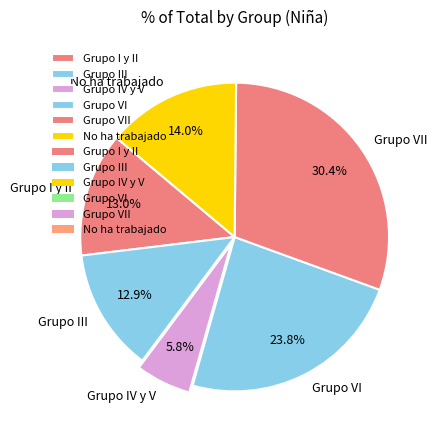

What is the ratio of the value at Grupo I y II to the value at Grupo IV y V?

2.2